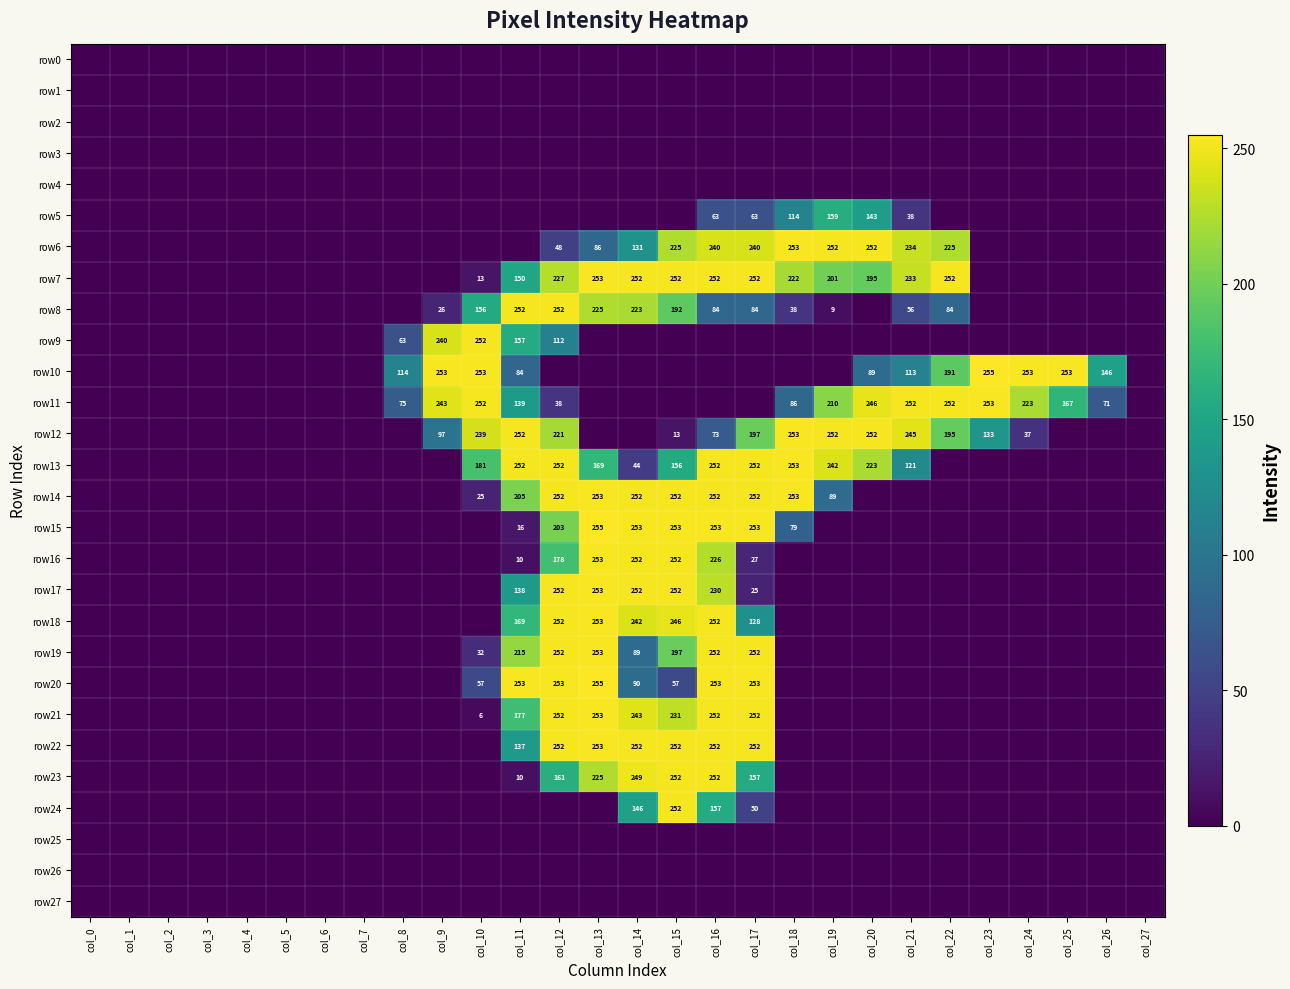

At how many categories does at least one series exceed 160?

17